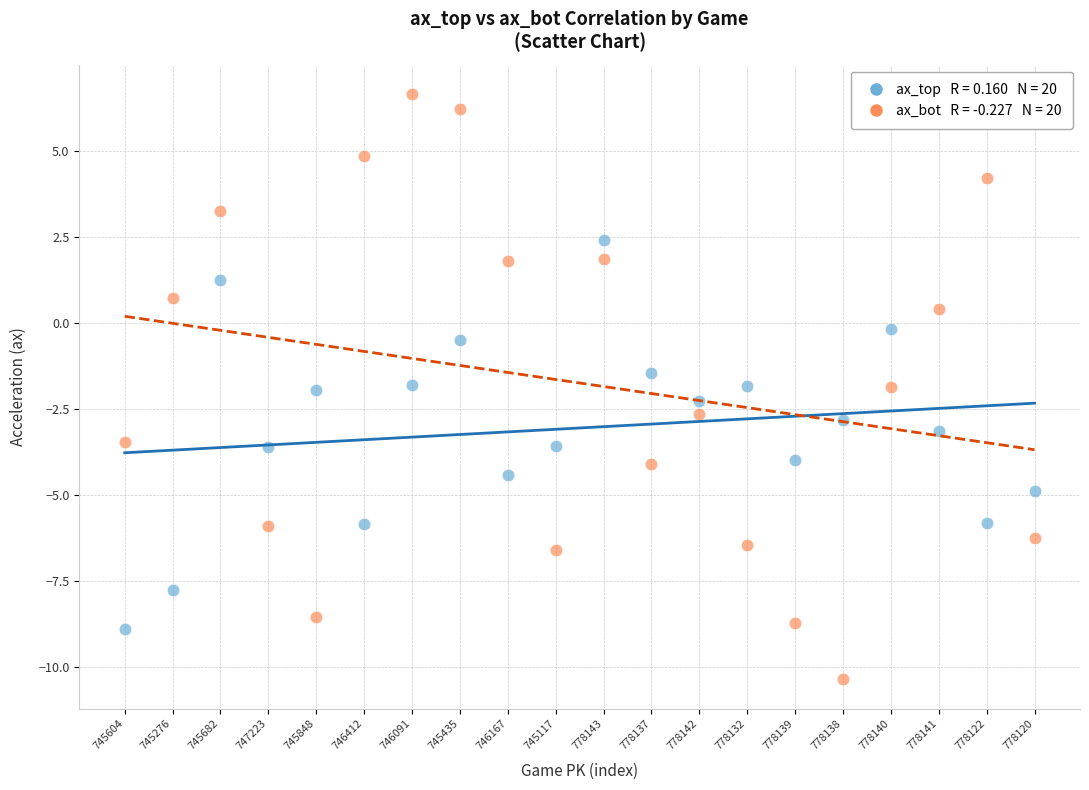

Across all data points, what is the range of Y values (max minus min)?

17.0